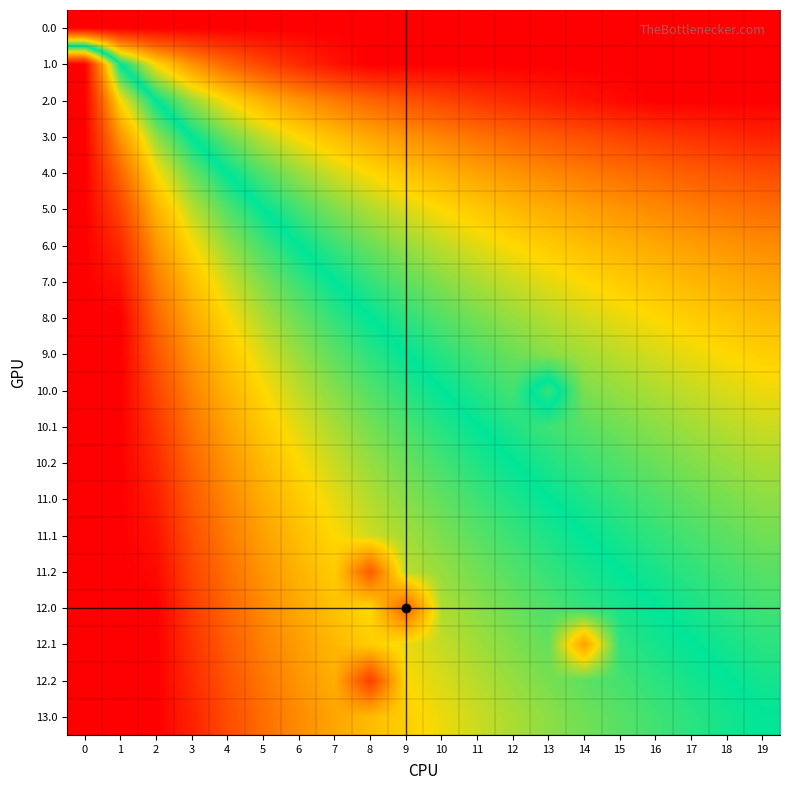

What is the difference between the highest and lowest values at 17?

0.5